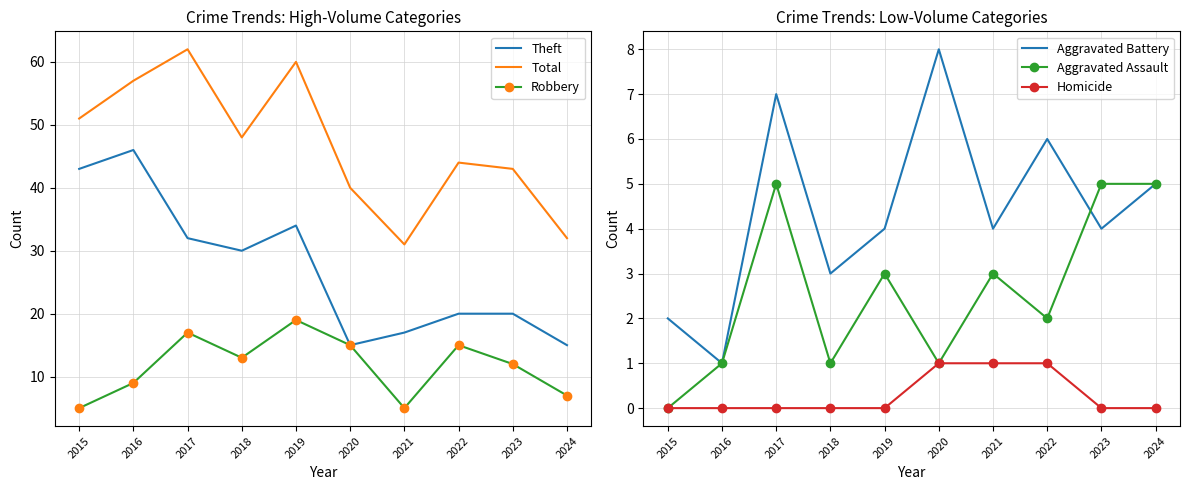

At which label is Robbery closest to 12?

2023